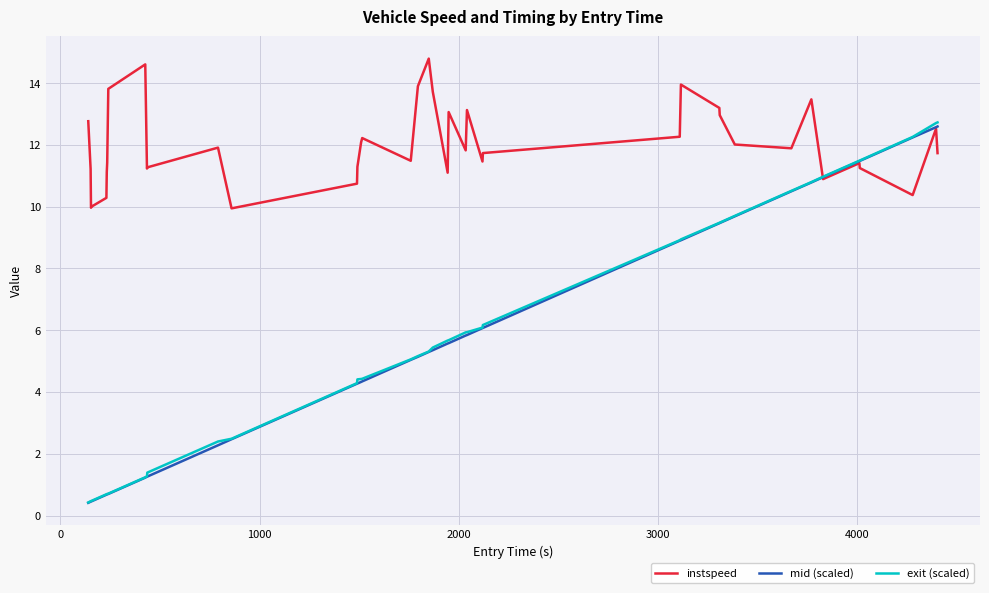

Which series has the largest total across all categories?

instspeed